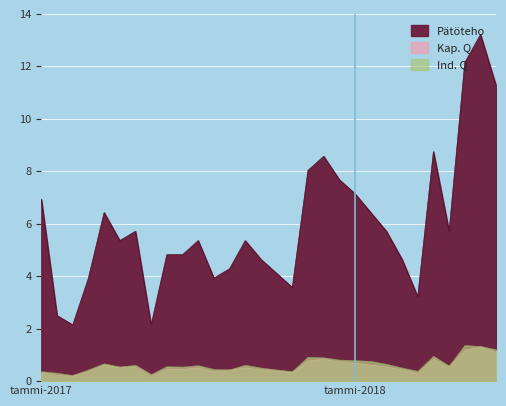

True or false: Kap. Q and Pätöteho cross at least once.

False